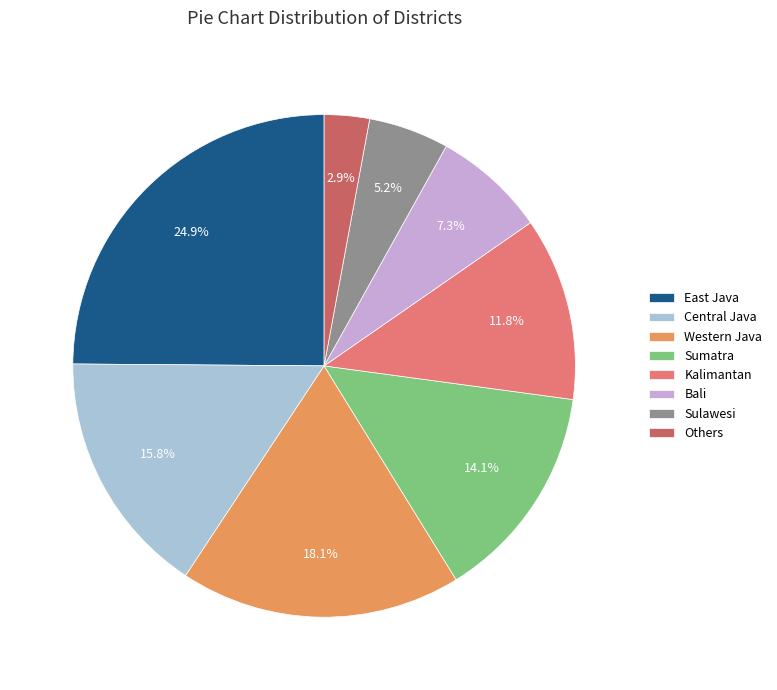

What is the smallest slice in the pie chart?

Others